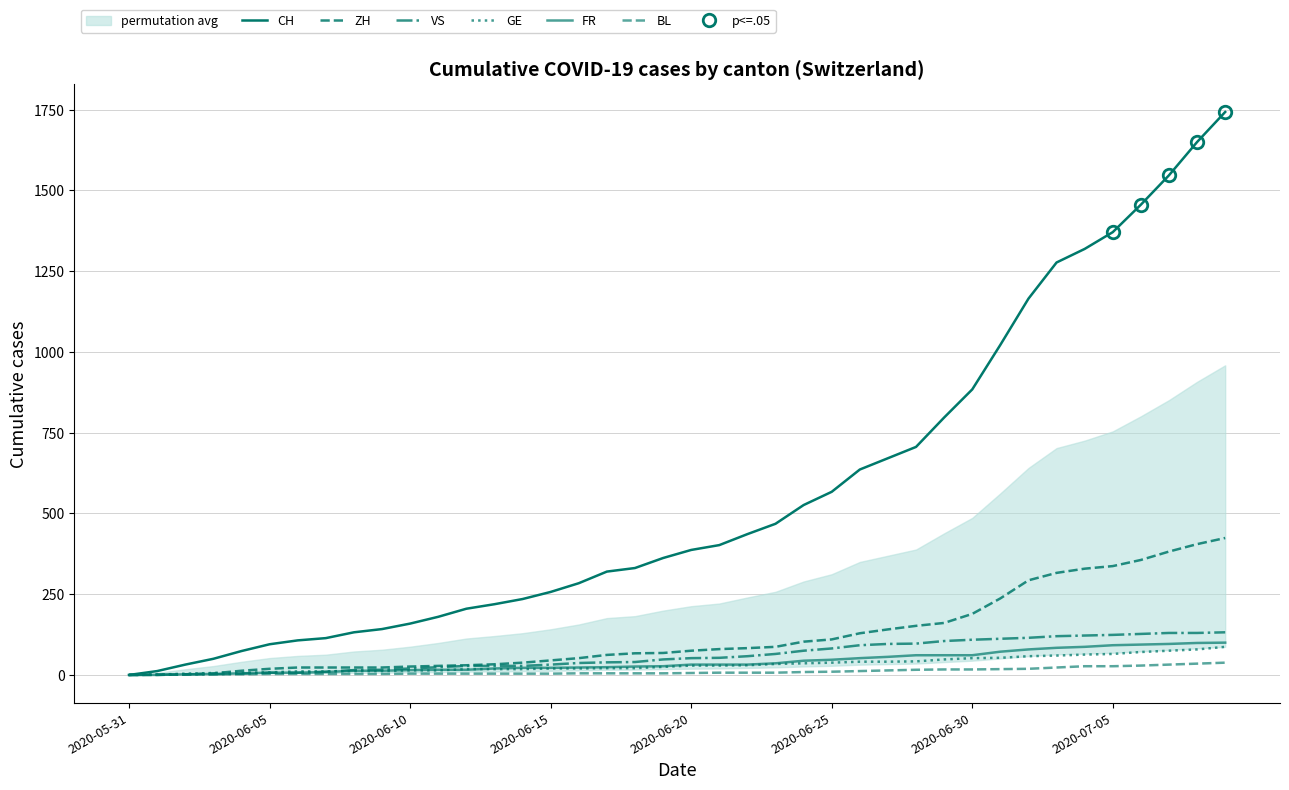

Is this an area chart (filled region under the line)?

No